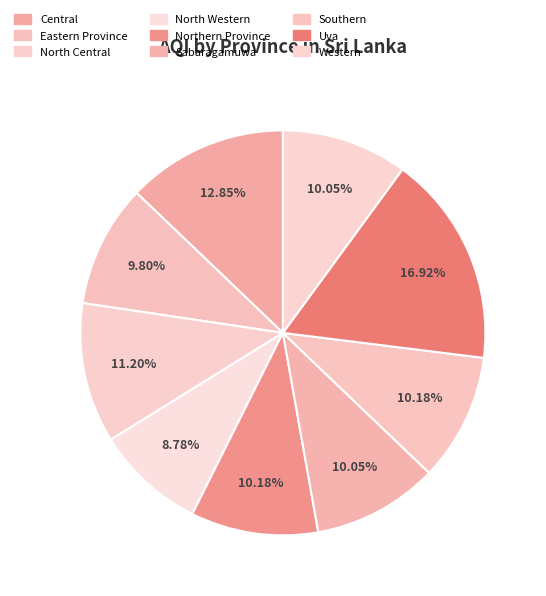

Is there a majority slice in this chart?

No